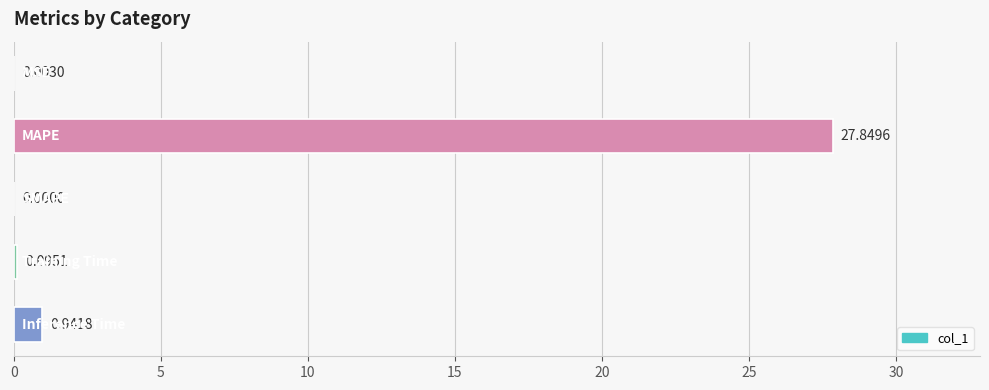

Are the bars horizontal?

Yes